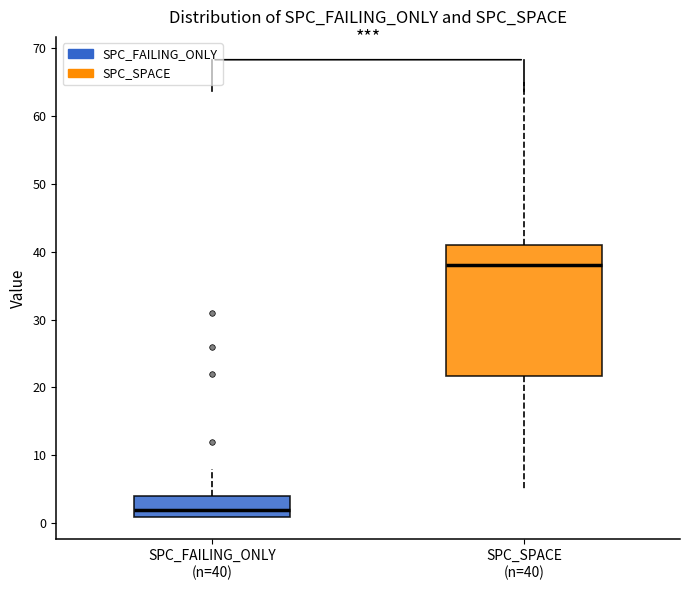

Reading left to right, read every box against the y-axis: the position of its median line, the range the box covers, and the ends of its whiskers. The values are not printed on the chart, so give them approximately, as read against the axis.

SPC_FAILING_ONLY (n=40): median 2, box 1 to 4, whiskers 1 to 8
SPC_SPACE (n=40): median 38, box 22 to 41, whiskers 5 to 65